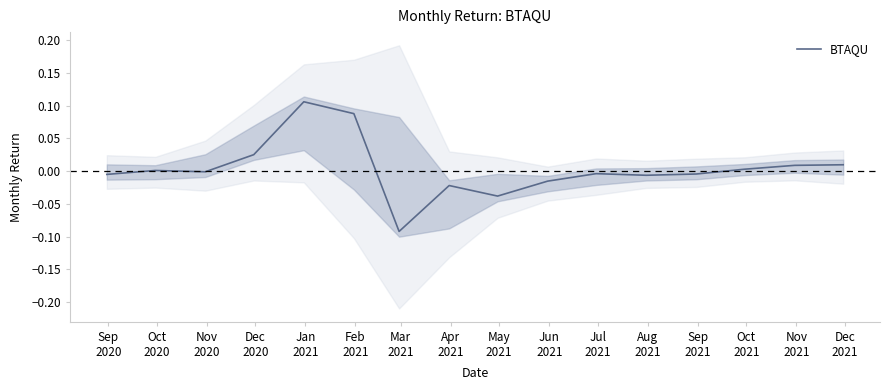

What position from the right is Dec
2021?

1